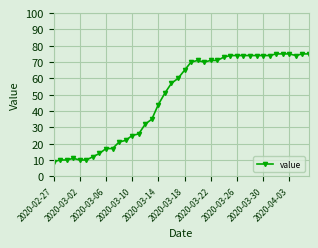

What is the greatest value displayed?

75